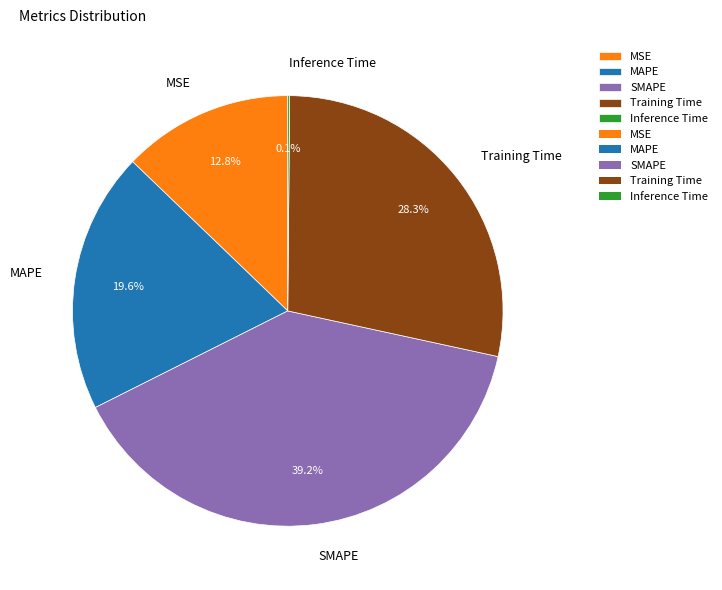

Is there a majority slice in this chart?

No